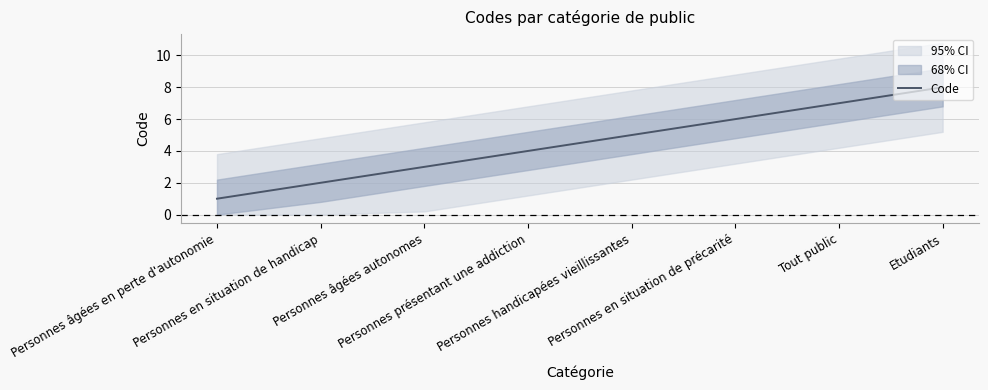

Which has a higher value, Personnes présentant une addiction or Personnes âgées en perte d'autonomie?

Personnes présentant une addiction